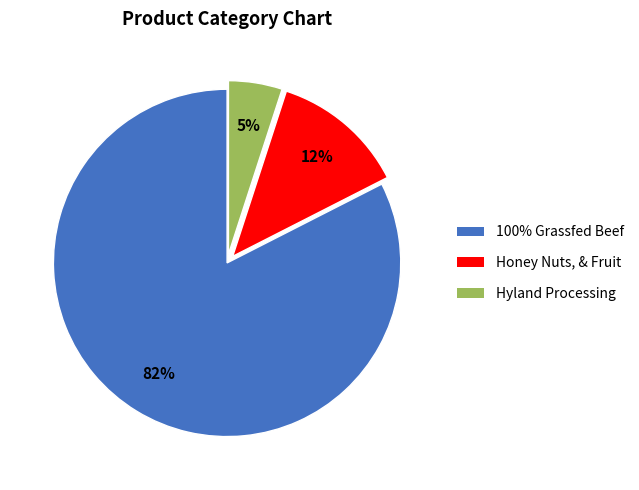

Combined, do Honey Nuts, & Fruit and Hyland Processing account for over 50%?

No